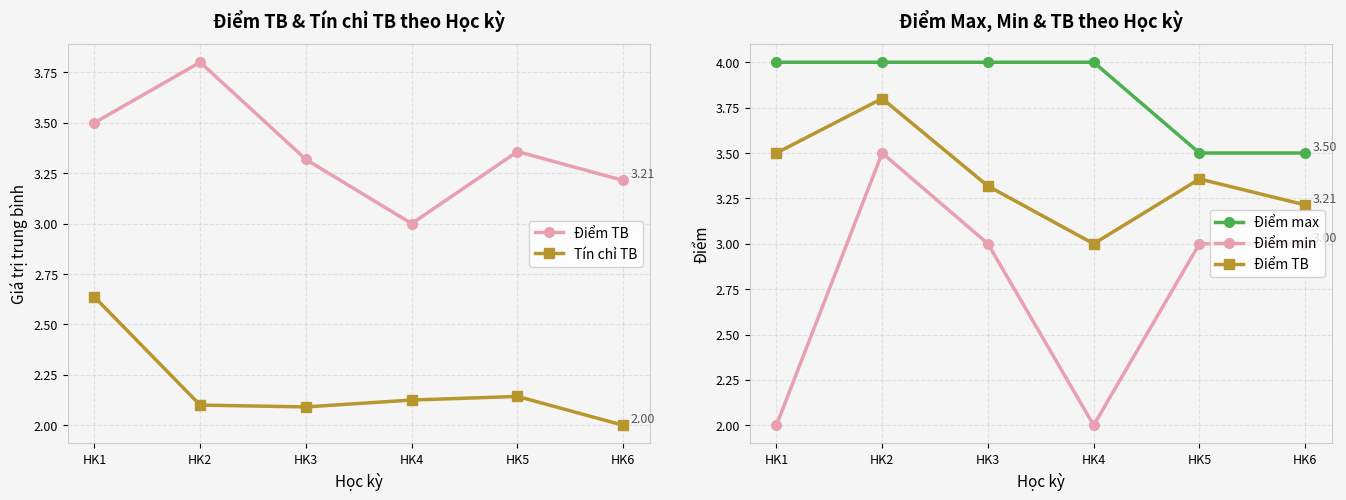

What is the difference between the second highest and second lowest values in the Điểm min series?

1.0